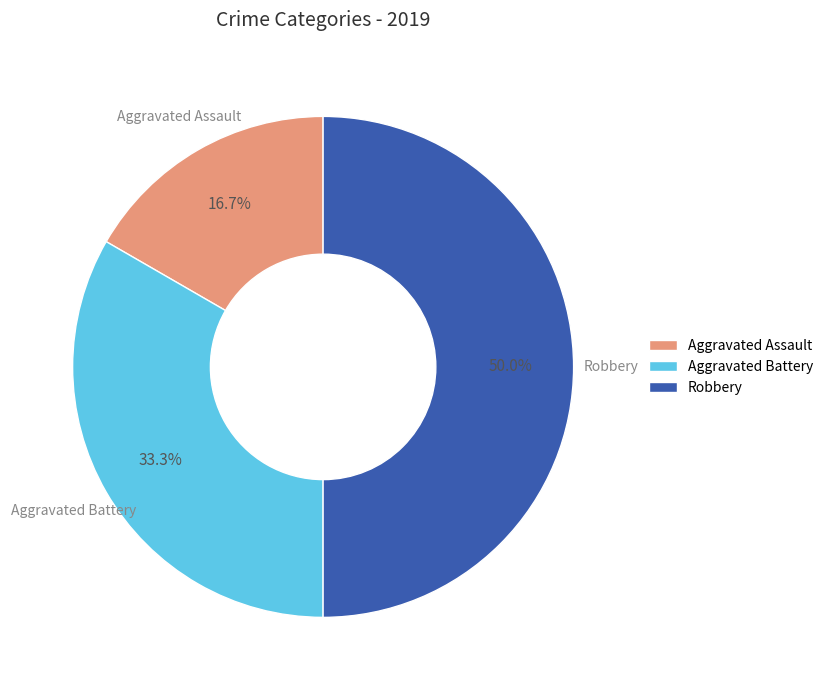

Does Aggravated Battery represent more than half of the total?

No